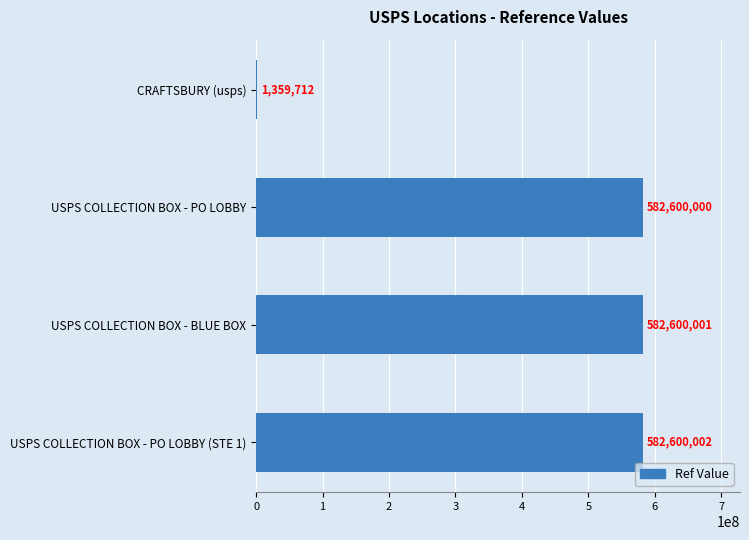

What is the change in value from USPS COLLECTION BOX - BLUE BOX to USPS COLLECTION BOX - PO LOBBY (STE 1)?

+1